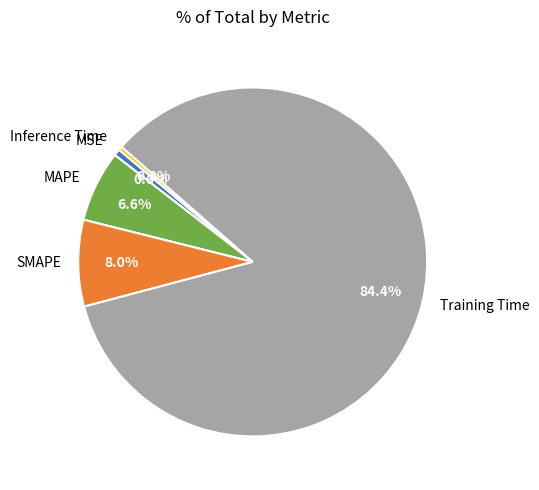

To the nearest percent, what is the combined percentage of MAPE and MSE?

7%